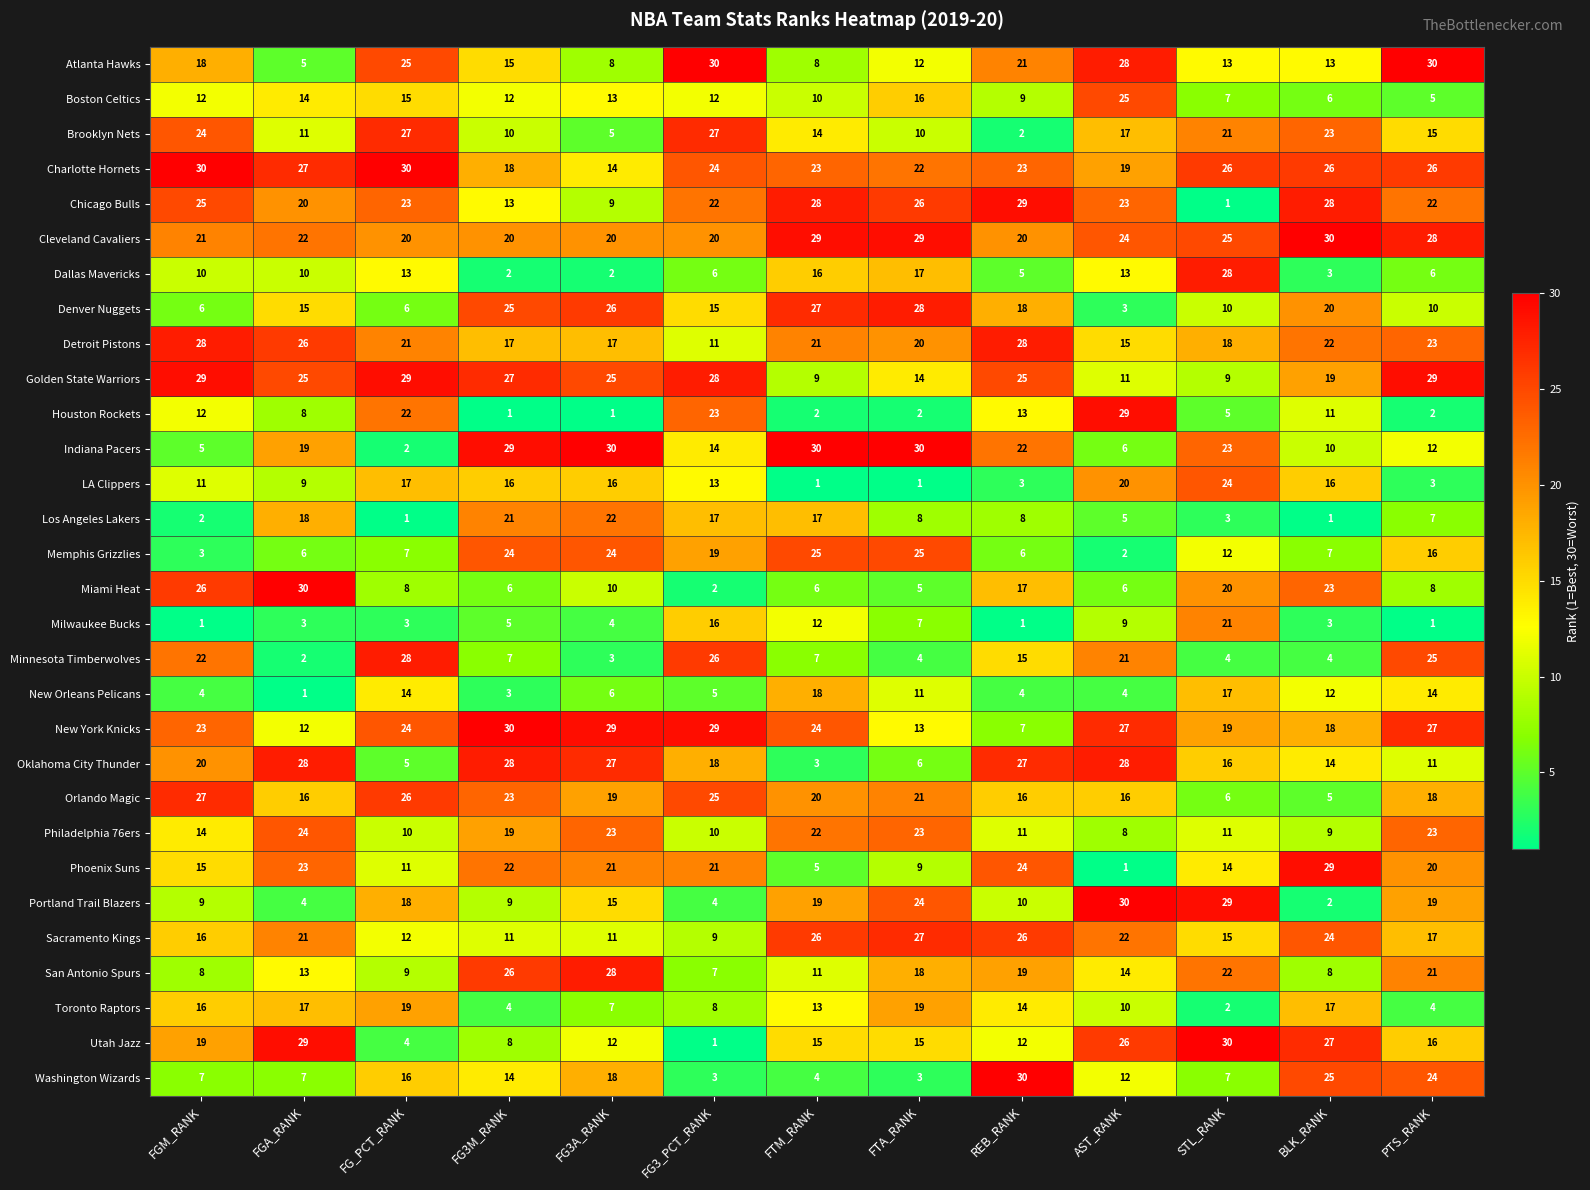

What is the total value across all series at BLK_RANK?

455